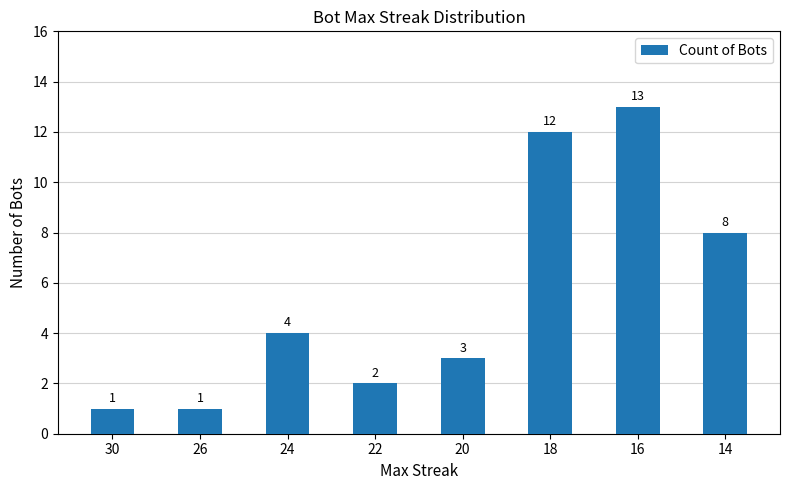

Does the chart contain stacked bars?

No